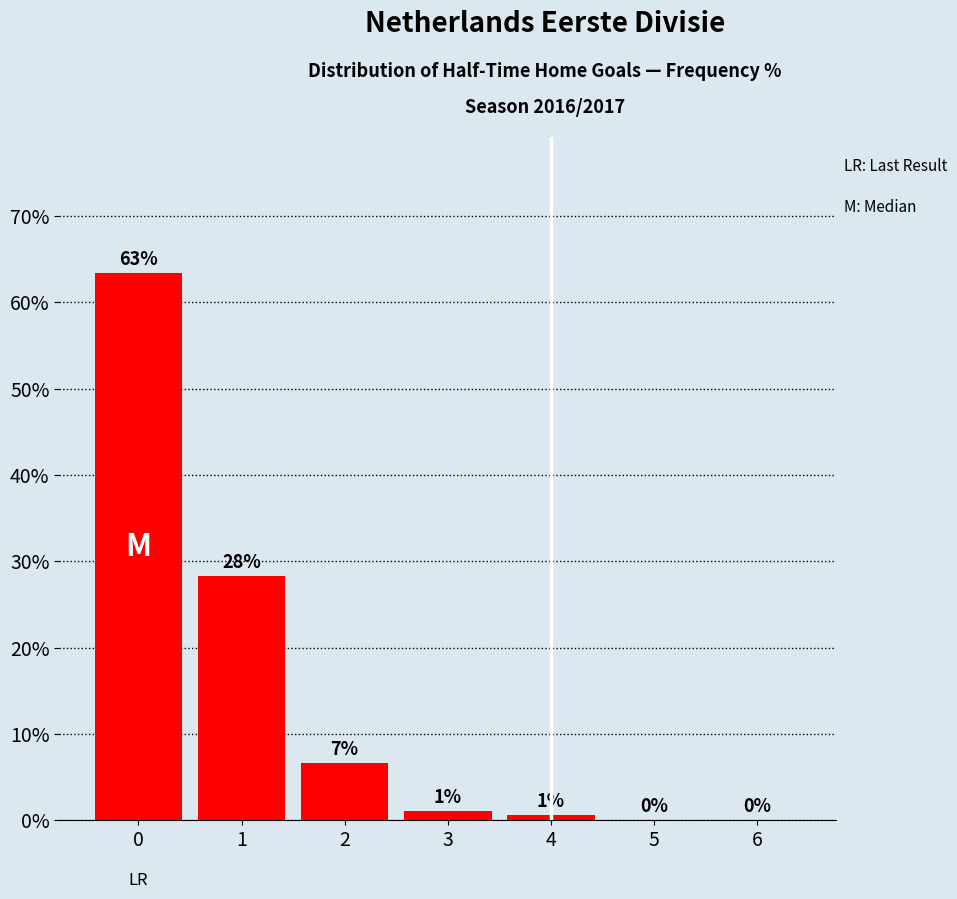

Rank the categories by value from lowest to highest.

5, 6, 4, 3, 2, 1, 0